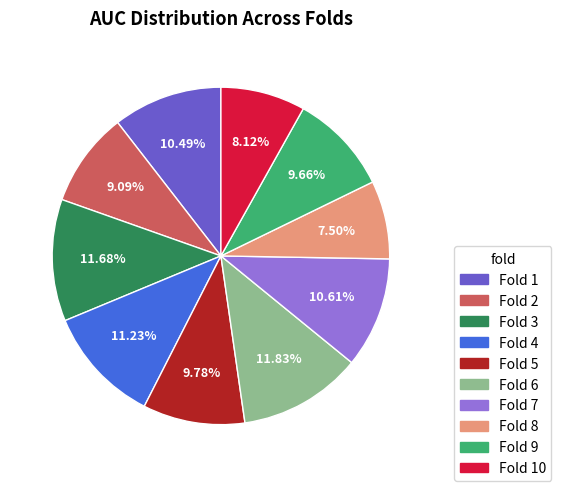

Is there a majority slice in this chart?

No